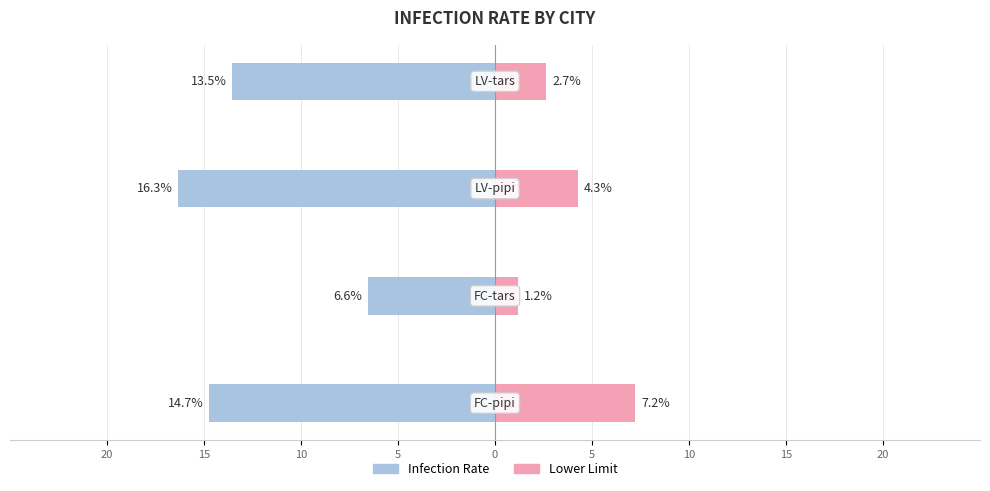

At 15, list the series in order from largest to smallest.

Lower Limit, Infection Rate